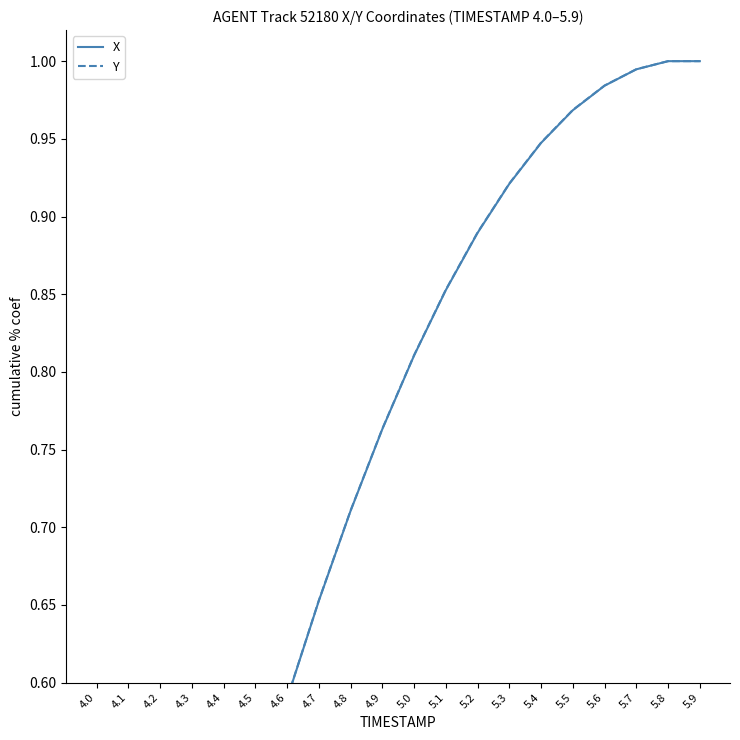

What is the difference between the X values at 5.3 and 4.0?

0.8